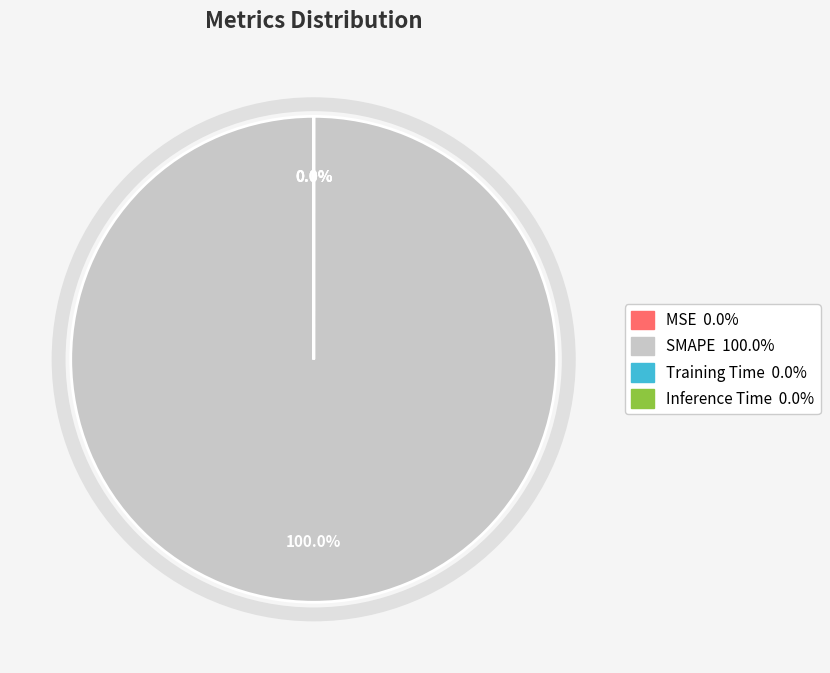

Rank the categories by value from lowest to highest.

Inference Time, MSE, Training Time, SMAPE